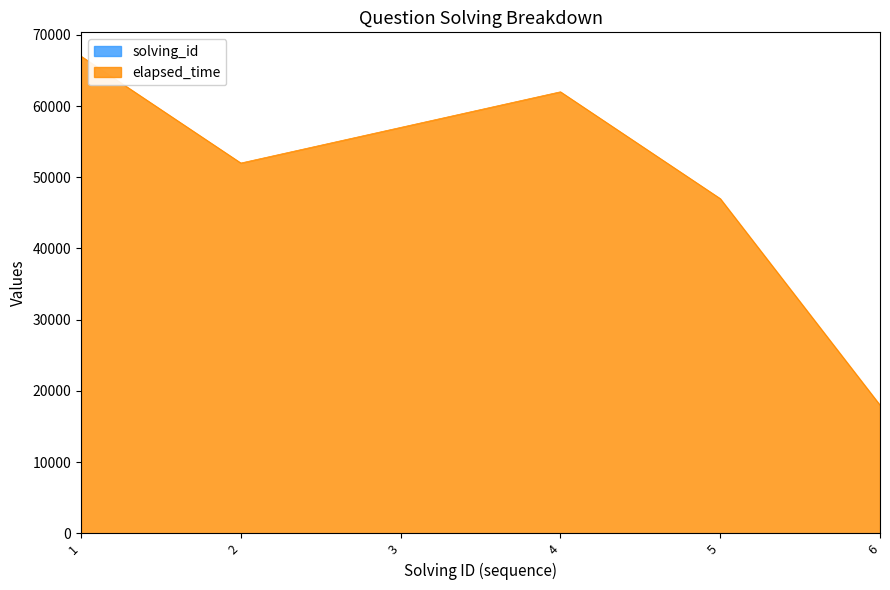

Which series has the largest total across all categories?

elapsed_time